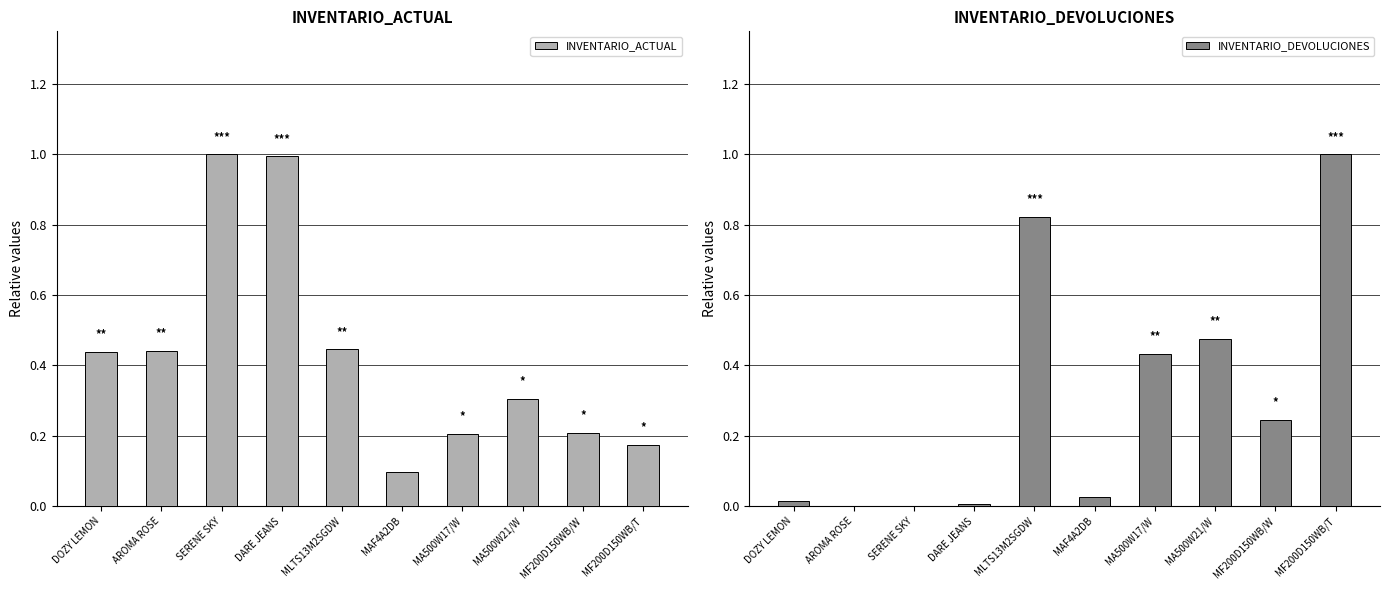

How many values in INVENTARIO_DEVOLUCIONES are above zero?

8